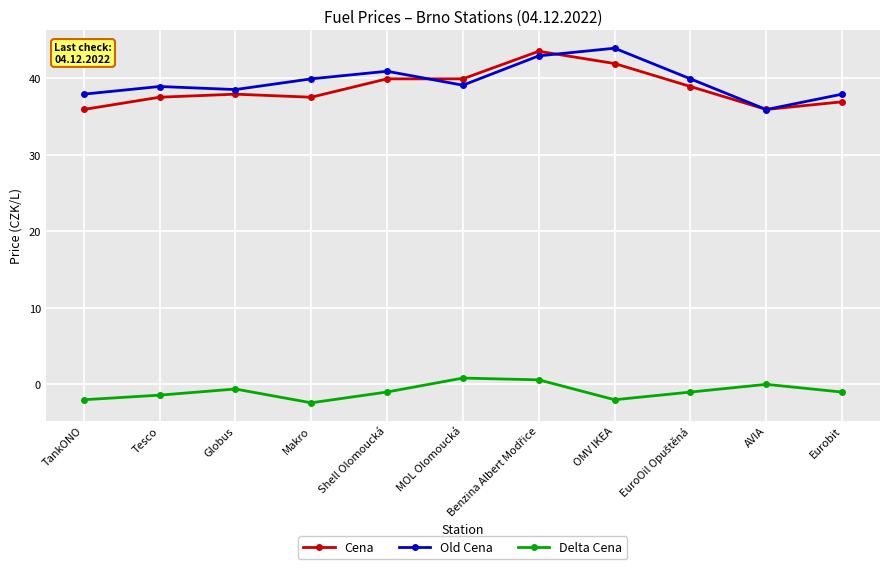

Is the value of Old Cena at Eurobit greater than the value of Delta Cena at OMV IKEA?

Yes